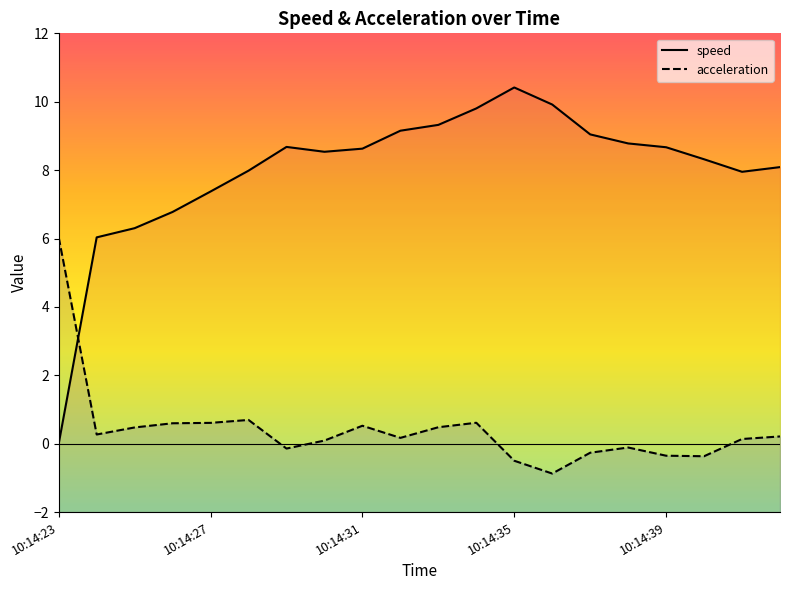

Rank the series by their maximum value, from highest to lowest.

speed, acceleration